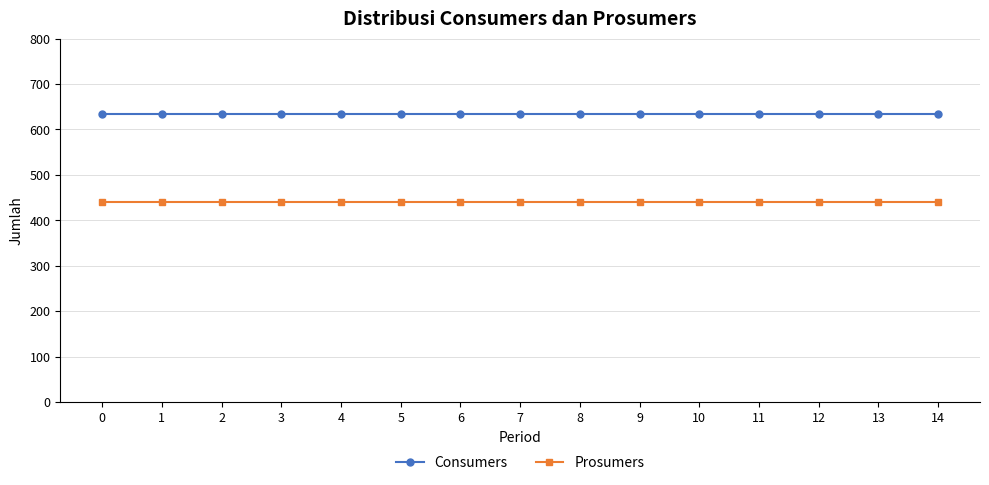

What is the minimum value for Consumers?

635